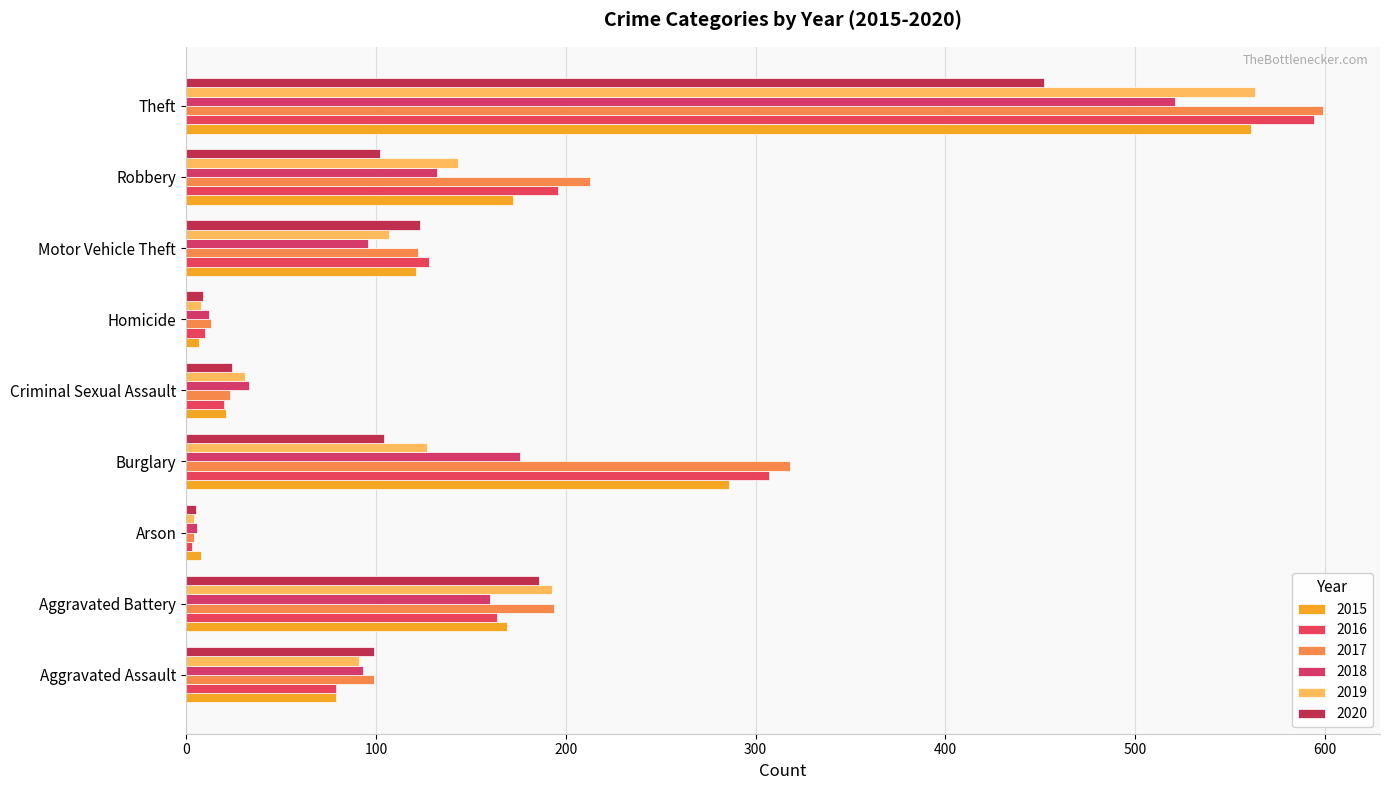

At Aggravated Assault, list the series in order from largest to smallest.

2017, 2020, 2018, 2019, 2015, 2016